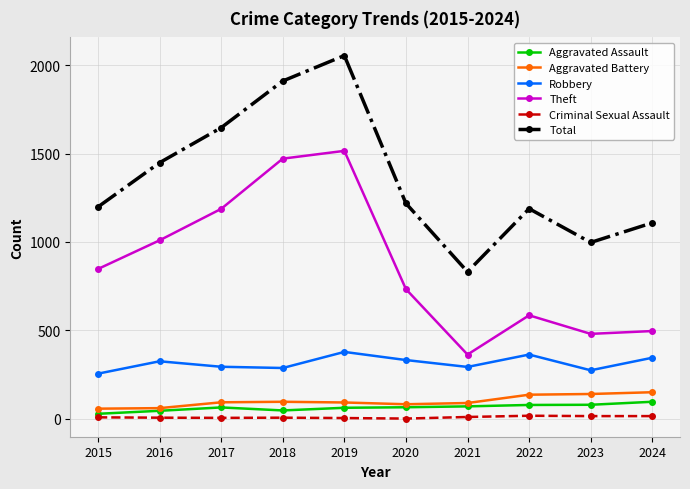

The Total series shows 1108 at 2024. True or false?

True